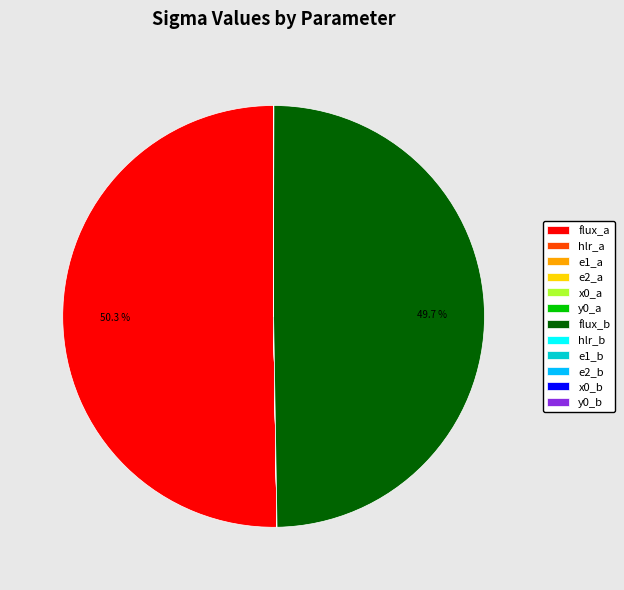

What percentage is NOT represented by flux_b?

50.3%